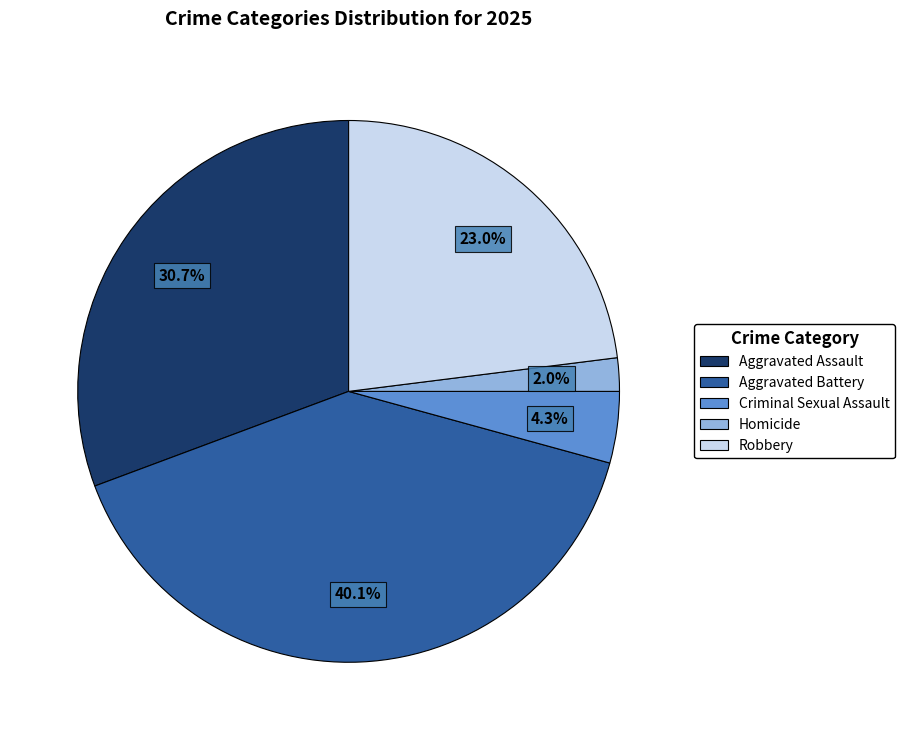

Which has a higher value, Homicide or Aggravated Battery?

Aggravated Battery